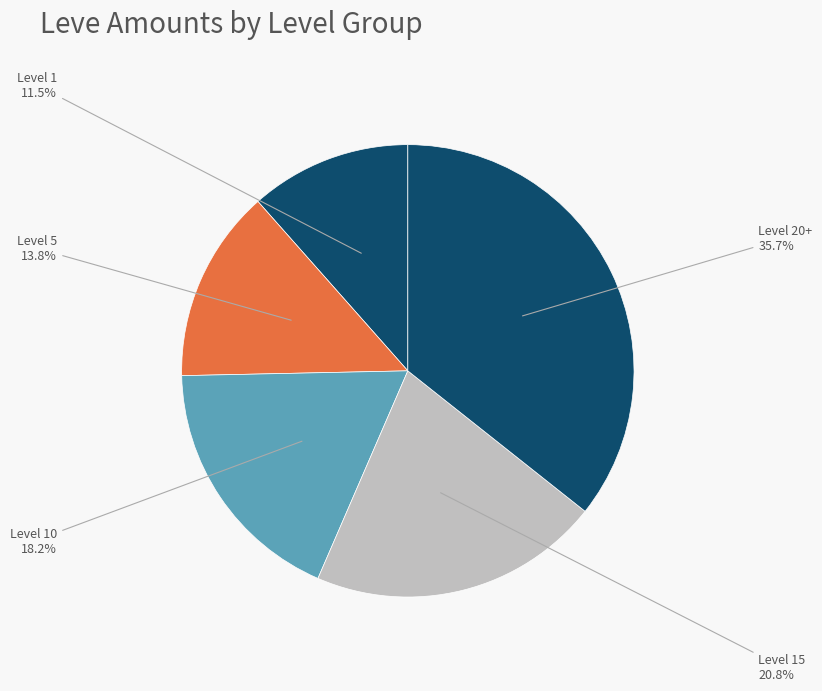

What is the smallest slice in the pie chart?

Level 1